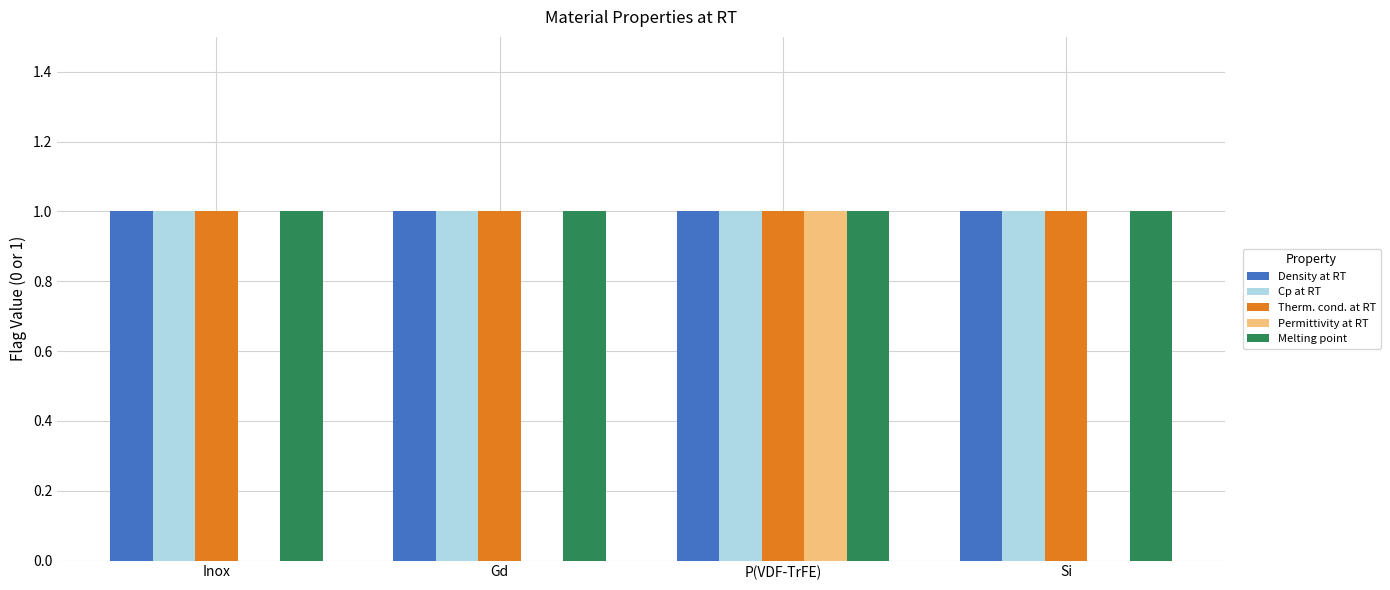

The value of Melting point at P(VDF-TrFE) is 0. True or false?

False